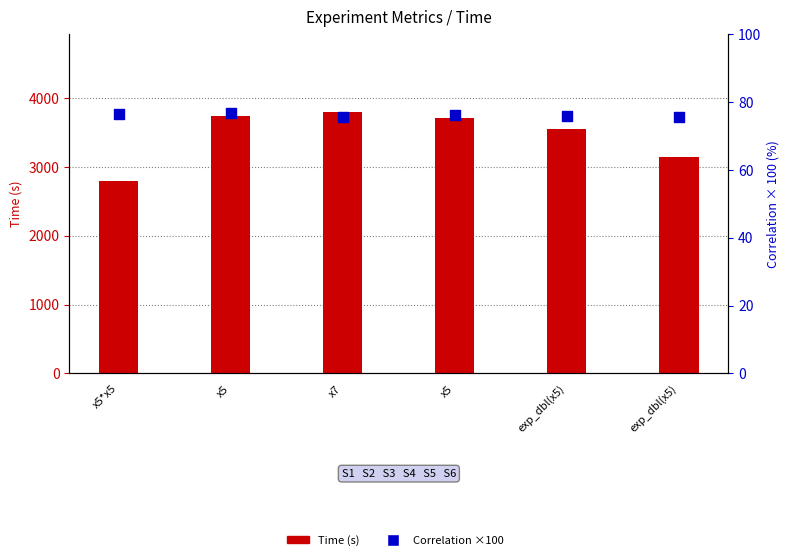

What is the total value across all series at x5?

3816.1